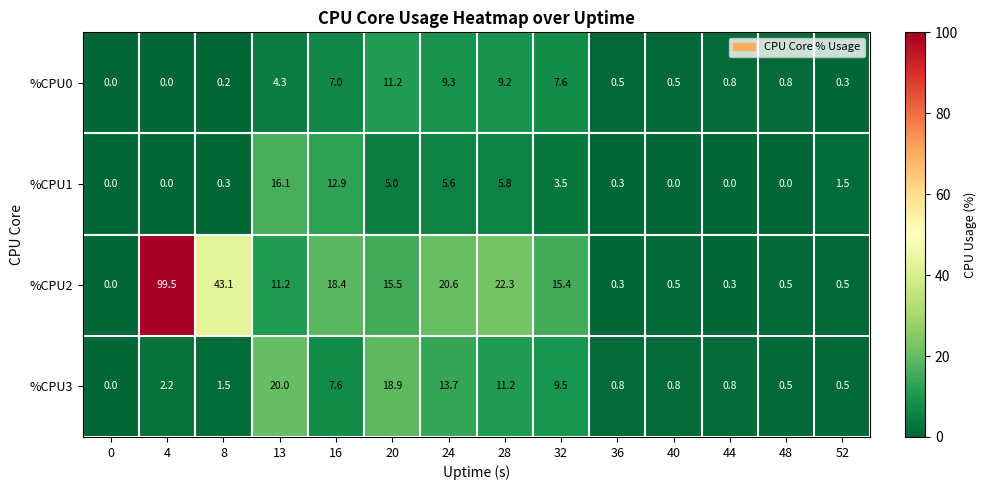

What is the sum of the %CPU3 values at 13 and 16?

27.6